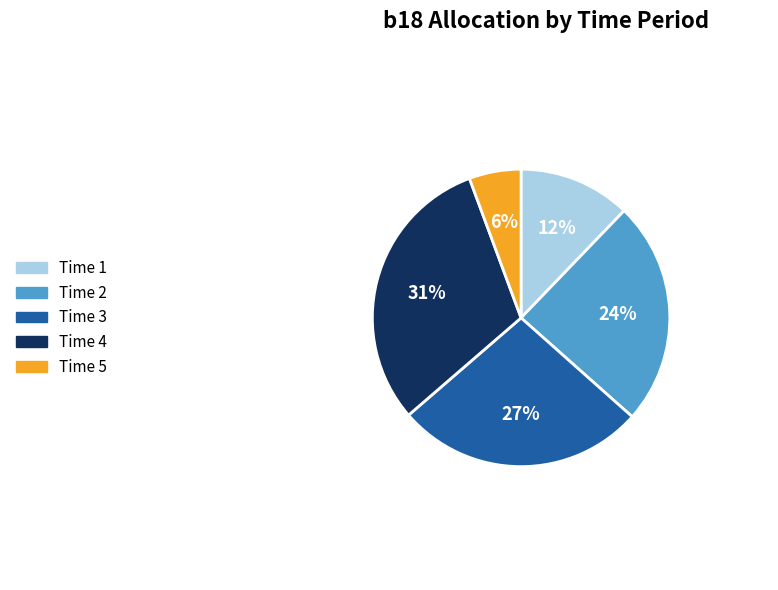

Approximately how many times larger is the value at Time 2 compared to Time 3?

0.9